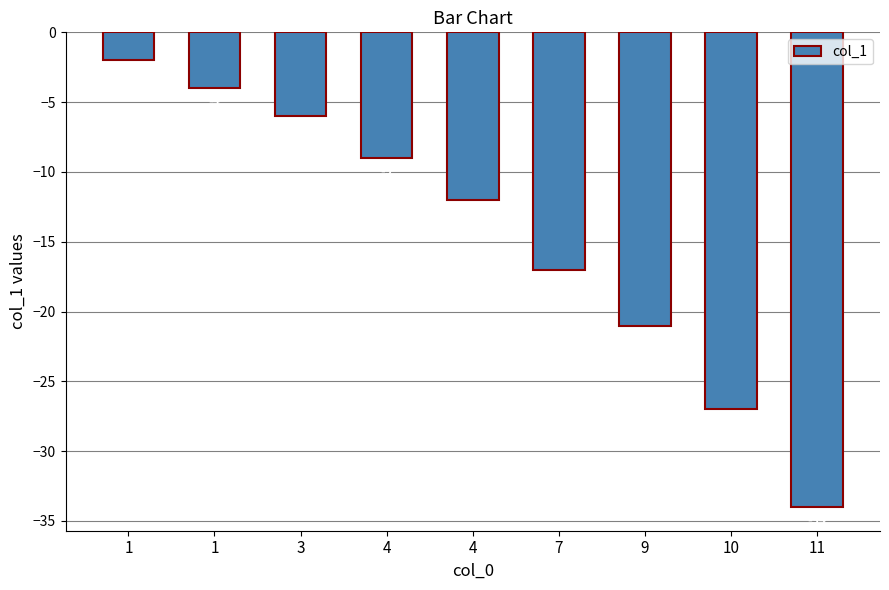

What is the sum of the values at 11 and 4?

-43